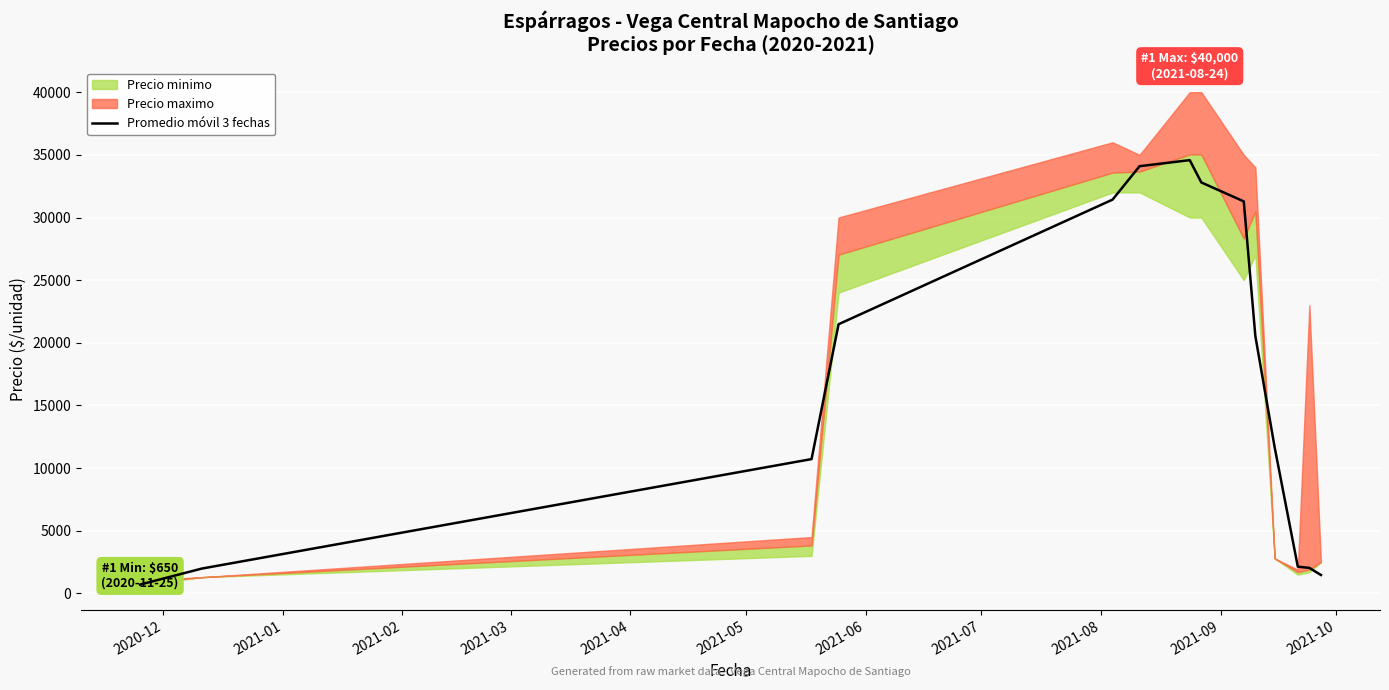

What is the highest value of the Promedio móvil 3 fechas series?

34578.3